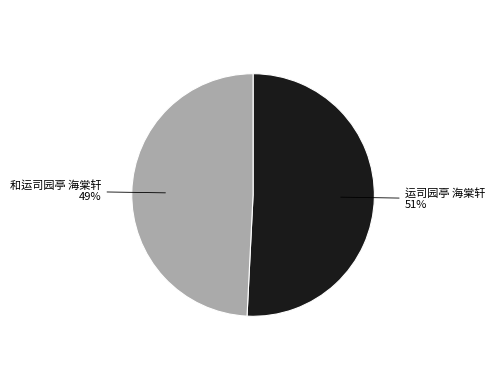

Count the number of slices in the pie.

2